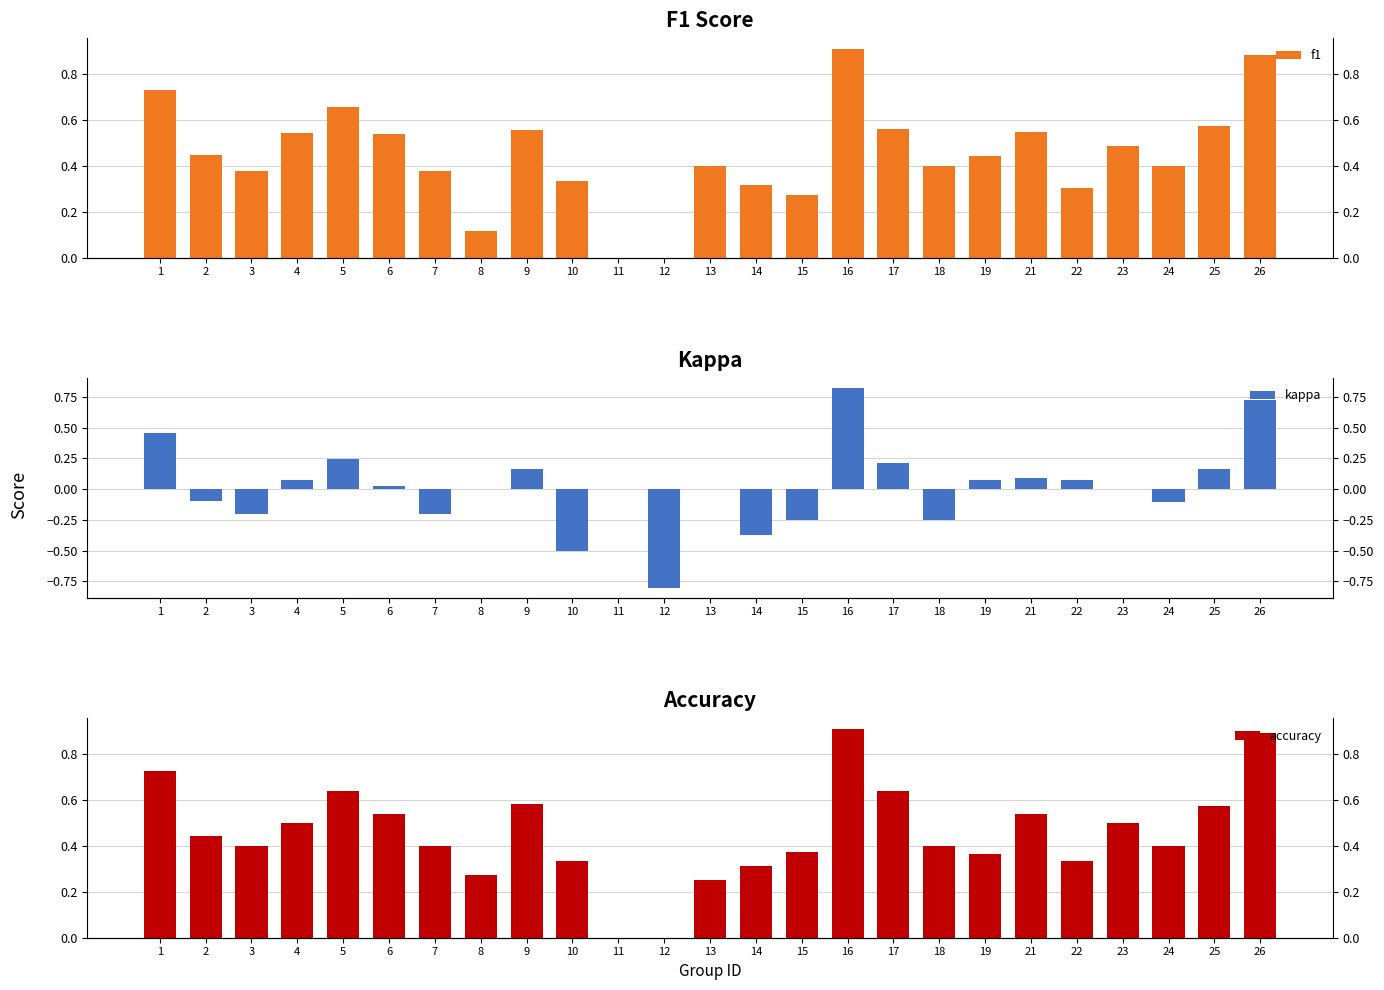

Between 25 and 13, which is larger?

25